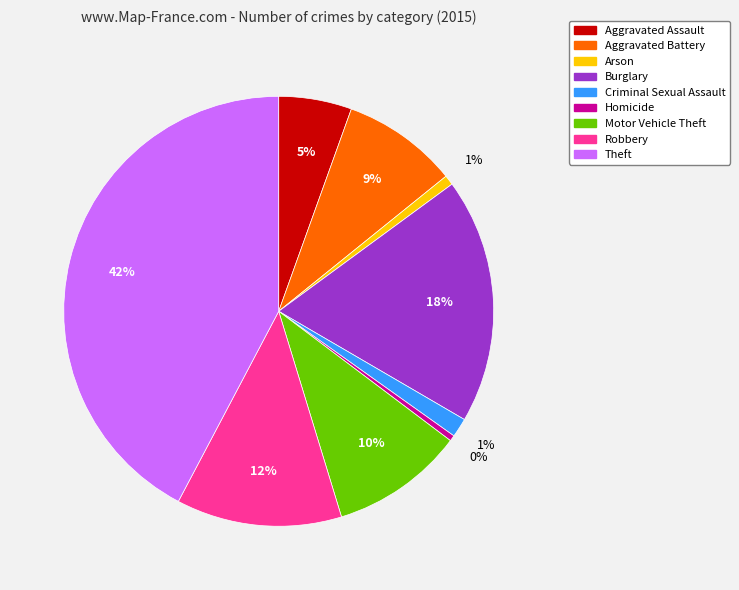

Do Aggravated Assault and Burglary together represent more than half of the pie?

No